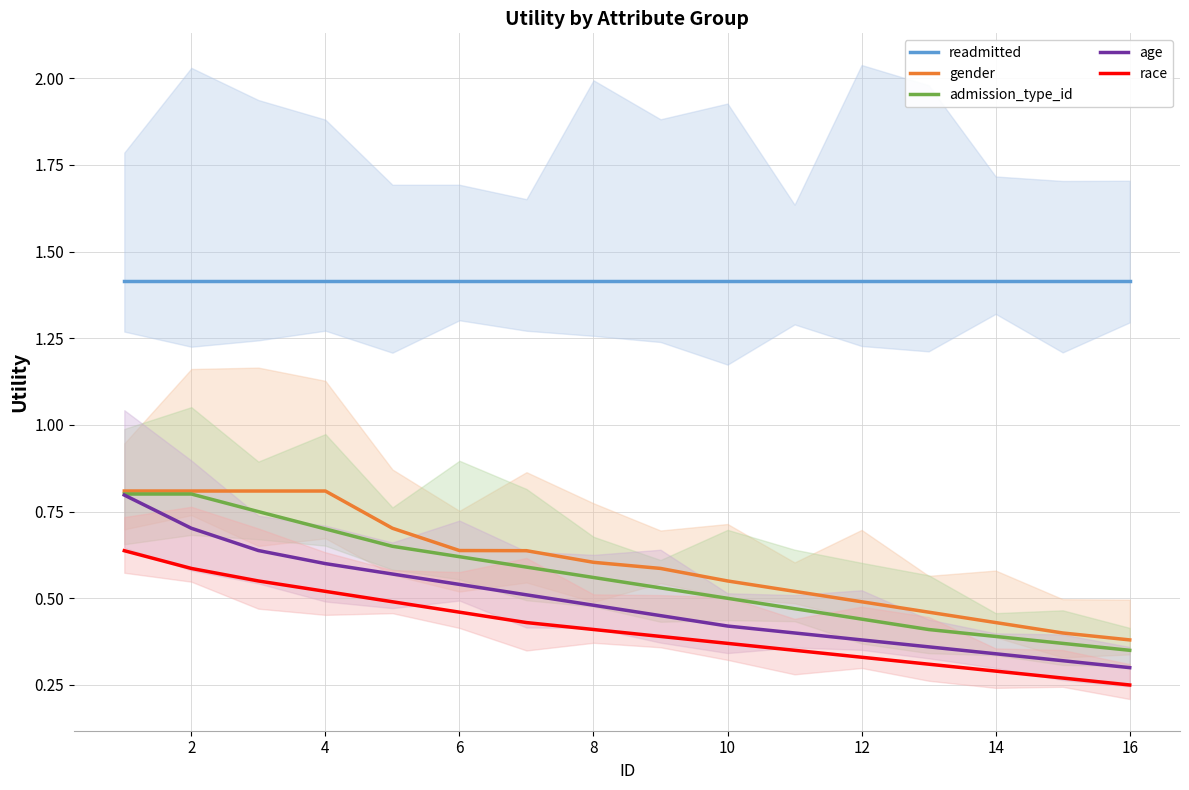

What is the minimum value for admission_type_id?

0.3